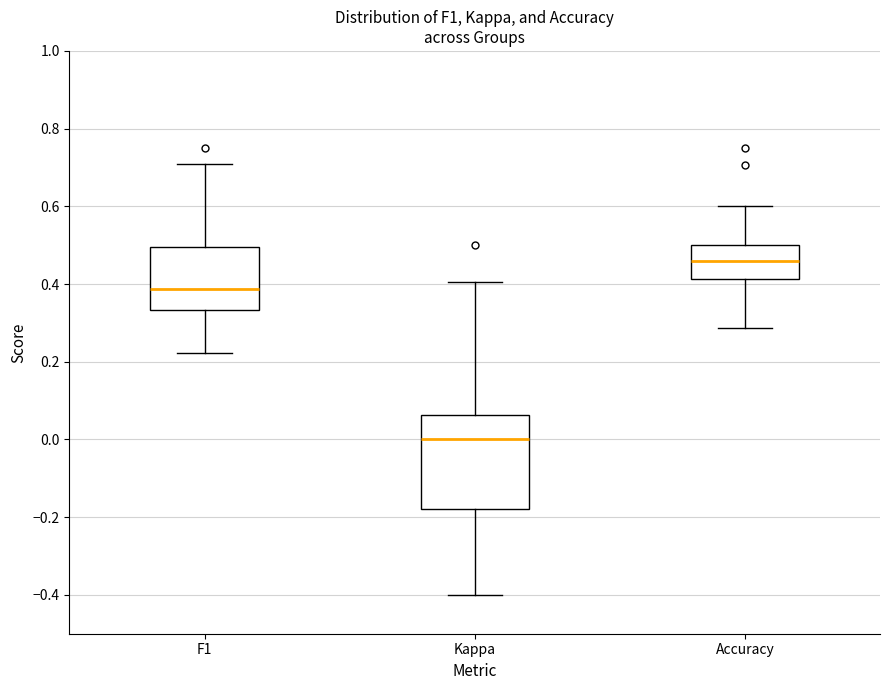

Reading left to right, read every box against the y-axis: the position of its median line, the range the box covers, and the ends of its whiskers. The values are not printed on the chart, so give them approximately, as read against the axis.

F1: median 0.38, box 0.34 to 0.50, whiskers 0.22 to 0.70
Kappa: median 0.00, box -0.18 to 0.06, whiskers -0.40 to 0.40
Accuracy: median 0.46, box 0.42 to 0.50, whiskers 0.28 to 0.60